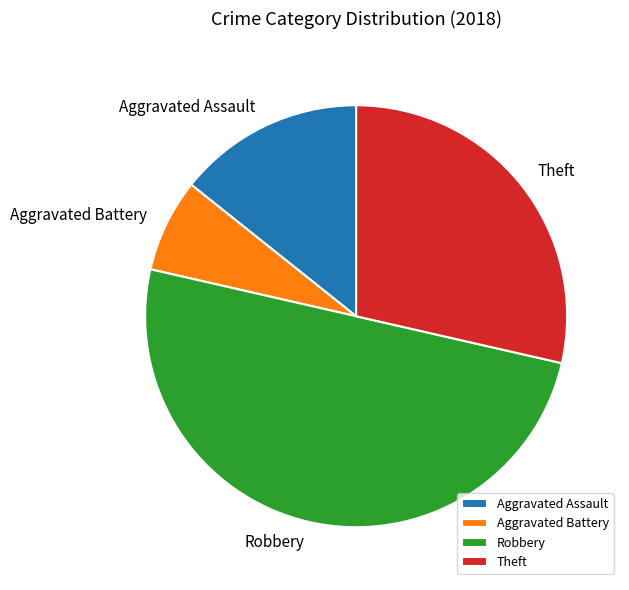

Combined, do Aggravated Battery and Robbery account for over 50%?

Yes